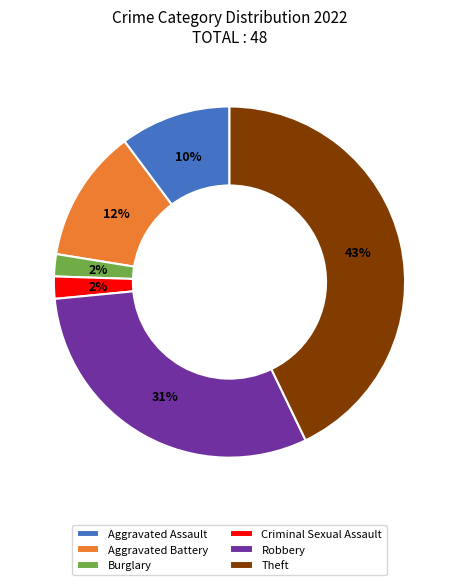

Combined, do Aggravated Battery and Burglary account for over 50%?

No